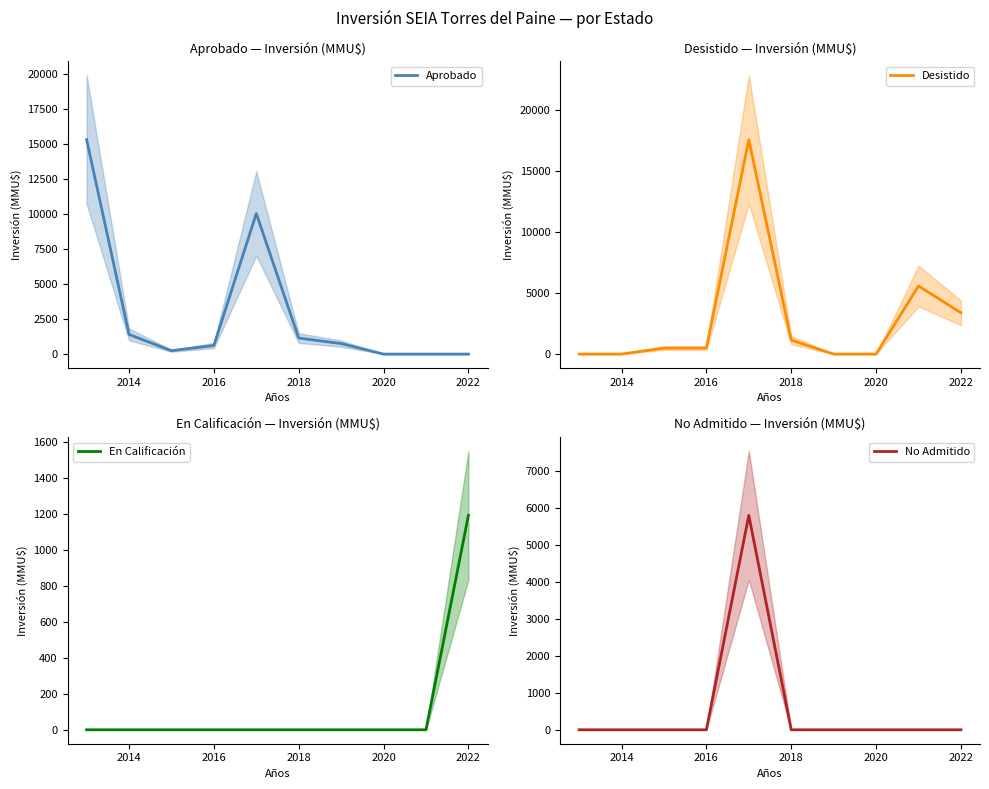

Is it true that Aprobado equals 0 at 2020?

True